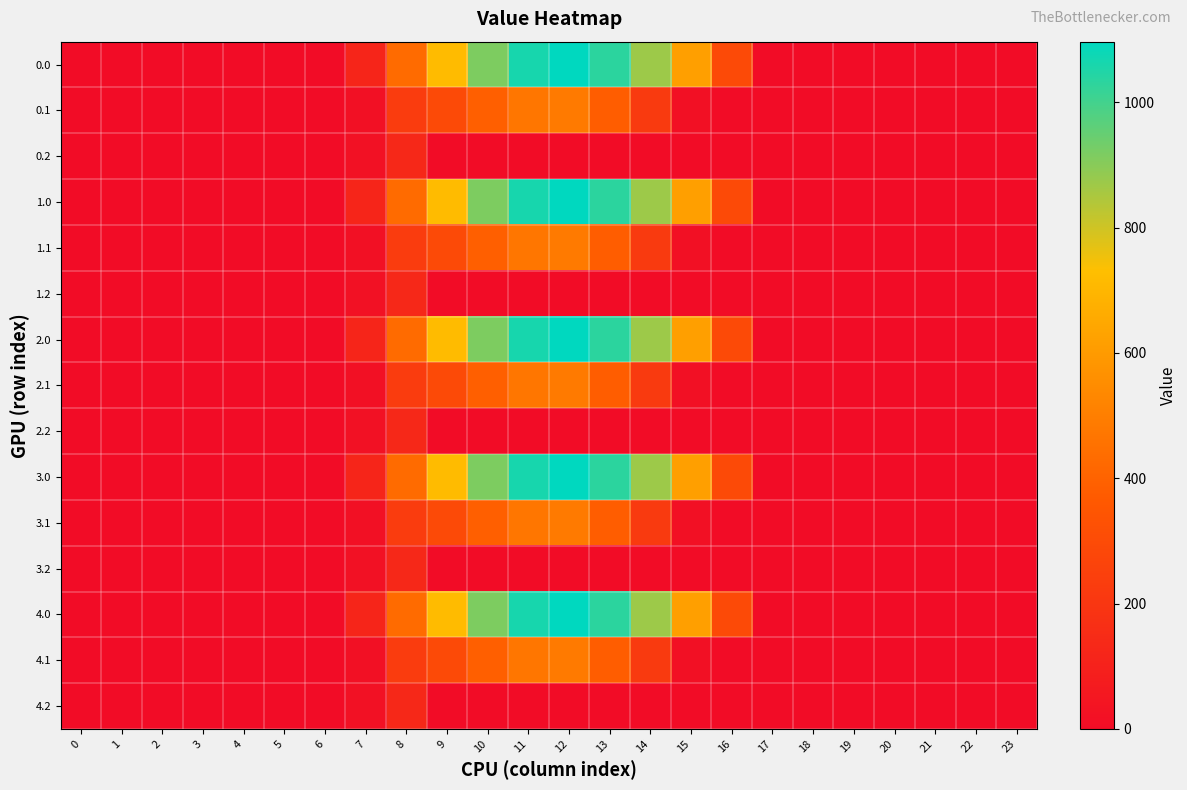

Reading left to right, list all the values displayed in this chart.

0.0: 0=0.0	1=0.0	2=0.0	3=0.0	4=0.0	5=0.0	6=0.0	7=120.6	8=430.3	9=716.9	10=916.2	11=1060.3	12=1096.7	13=1032.9	14=870.6	15=615.9	16=294.5	17=0.0	18=0.0	19=0.0	20=0.0	21=0.0	22=0.0	23=0.0
0.1: 0=0.0	1=0.0	2=0.0	3=0.0	4=0.0	5=0.0	6=0.0	7=17.7	8=227.5	9=295.9	10=388.1	11=471.7	12=485.4	13=382.7	14=219.2	15=17.3	16=0.0	17=0.0	18=0.0	19=0.0	20=0.0	21=0.0	22=0.0	23=0.0
0.2: 0=0.0	1=0.0	2=0.0	3=0.0	4=0.0	5=0.0	6=0.0	7=22.3	8=134.2	9=0.0	10=0.0	11=0.0	12=0.0	13=0.0	14=0.0	15=0.0	16=0.0	17=0.0	18=0.0	19=0.0	20=0.0	21=0.0	22=0.0	23=0.0
1.0: 0=0.0	1=0.0	2=0.0	3=0.0	4=0.0	5=0.0	6=0.0	7=120.6	8=430.3	9=716.9	10=916.2	11=1060.3	12=1096.7	13=1032.9	14=870.6	15=615.9	16=294.5	17=0.0	18=0.0	19=0.0	20=0.0	21=0.0	22=0.0	23=0.0
1.1: 0=0.0	1=0.0	2=0.0	3=0.0	4=0.0	5=0.0	6=0.0	7=17.7	8=227.5	9=295.9	10=388.1	11=471.7	12=485.4	13=382.7	14=219.2	15=17.3	16=0.0	17=0.0	18=0.0	19=0.0	20=0.0	21=0.0	22=0.0	23=0.0
1.2: 0=0.0	1=0.0	2=0.0	3=0.0	4=0.0	5=0.0	6=0.0	7=22.3	8=134.2	9=0.0	10=0.0	11=0.0	12=0.0	13=0.0	14=0.0	15=0.0	16=0.0	17=0.0	18=0.0	19=0.0	20=0.0	21=0.0	22=0.0	23=0.0
2.0: 0=0.0	1=0.0	2=0.0	3=0.0	4=0.0	5=0.0	6=0.0	7=120.6	8=430.3	9=716.9	10=916.2	11=1060.3	12=1096.7	13=1032.9	14=870.6	15=615.9	16=294.5	17=0.0	18=0.0	19=0.0	20=0.0	21=0.0	22=0.0	23=0.0
2.1: 0=0.0	1=0.0	2=0.0	3=0.0	4=0.0	5=0.0	6=0.0	7=17.7	8=227.5	9=295.9	10=388.1	11=471.7	12=485.4	13=382.7	14=219.2	15=17.3	16=0.0	17=0.0	18=0.0	19=0.0	20=0.0	21=0.0	22=0.0	23=0.0
2.2: 0=0.0	1=0.0	2=0.0	3=0.0	4=0.0	5=0.0	6=0.0	7=22.3	8=134.2	9=0.0	10=0.0	11=0.0	12=0.0	13=0.0	14=0.0	15=0.0	16=0.0	17=0.0	18=0.0	19=0.0	20=0.0	21=0.0	22=0.0	23=0.0
3.0: 0=0.0	1=0.0	2=0.0	3=0.0	4=0.0	5=0.0	6=0.0	7=120.6	8=430.3	9=716.9	10=916.2	11=1060.3	12=1096.7	13=1032.9	14=870.6	15=615.9	16=294.5	17=0.0	18=0.0	19=0.0	20=0.0	21=0.0	22=0.0	23=0.0
3.1: 0=0.0	1=0.0	2=0.0	3=0.0	4=0.0	5=0.0	6=0.0	7=17.7	8=227.5	9=295.9	10=388.1	11=471.7	12=485.4	13=382.7	14=219.2	15=17.3	16=0.0	17=0.0	18=0.0	19=0.0	20=0.0	21=0.0	22=0.0	23=0.0
3.2: 0=0.0	1=0.0	2=0.0	3=0.0	4=0.0	5=0.0	6=0.0	7=22.3	8=134.2	9=0.0	10=0.0	11=0.0	12=0.0	13=0.0	14=0.0	15=0.0	16=0.0	17=0.0	18=0.0	19=0.0	20=0.0	21=0.0	22=0.0	23=0.0
4.0: 0=0.0	1=0.0	2=0.0	3=0.0	4=0.0	5=0.0	6=0.0	7=120.6	8=430.3	9=716.9	10=916.2	11=1060.3	12=1096.7	13=1032.9	14=870.6	15=615.9	16=294.5	17=0.0	18=0.0	19=0.0	20=0.0	21=0.0	22=0.0	23=0.0
4.1: 0=0.0	1=0.0	2=0.0	3=0.0	4=0.0	5=0.0	6=0.0	7=17.7	8=227.5	9=295.9	10=388.1	11=471.7	12=485.4	13=382.7	14=219.2	15=17.3	16=0.0	17=0.0	18=0.0	19=0.0	20=0.0	21=0.0	22=0.0	23=0.0
4.2: 0=0.0	1=0.0	2=0.0	3=0.0	4=0.0	5=0.0	6=0.0	7=22.3	8=134.2	9=0.0	10=0.0	11=0.0	12=0.0	13=0.0	14=0.0	15=0.0	16=0.0	17=0.0	18=0.0	19=0.0	20=0.0	21=0.0	22=0.0	23=0.0